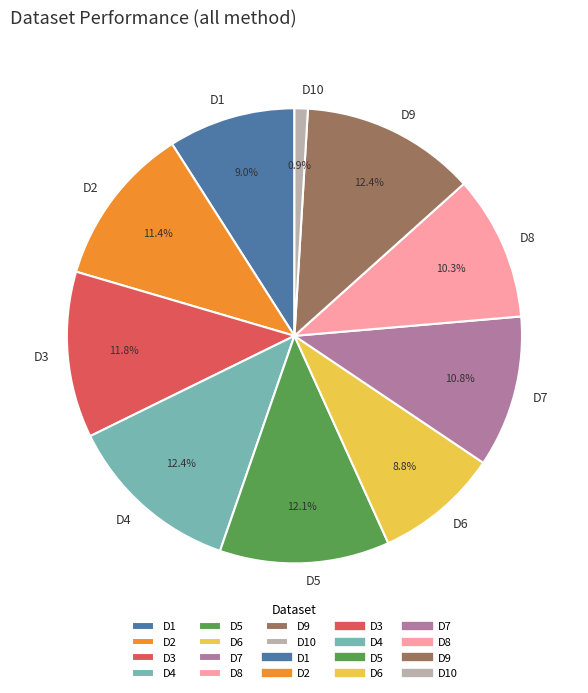

The D6 slice represents 1% of the pie. True or false?

False